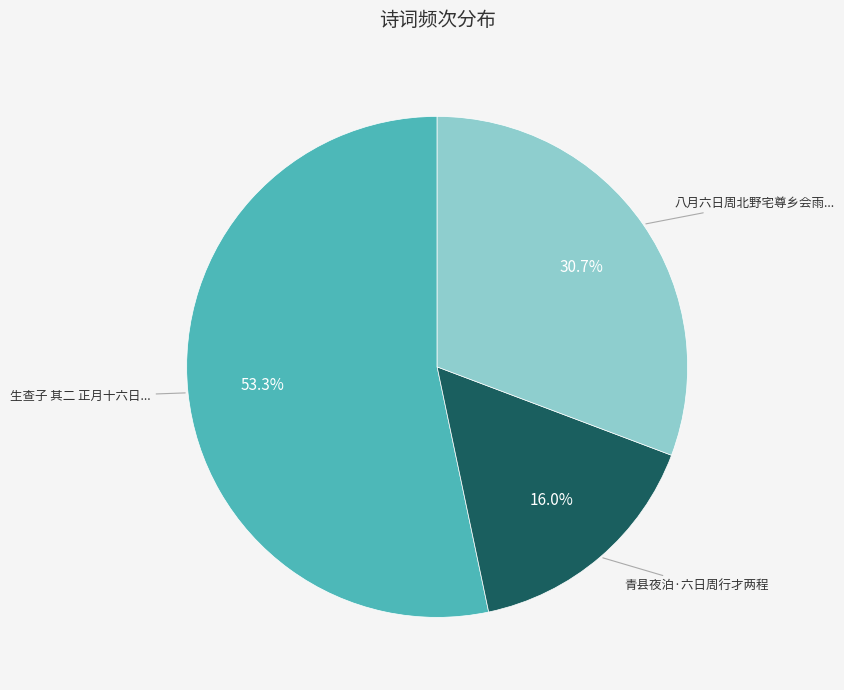

To the nearest percent, what is the average slice percentage?

33%